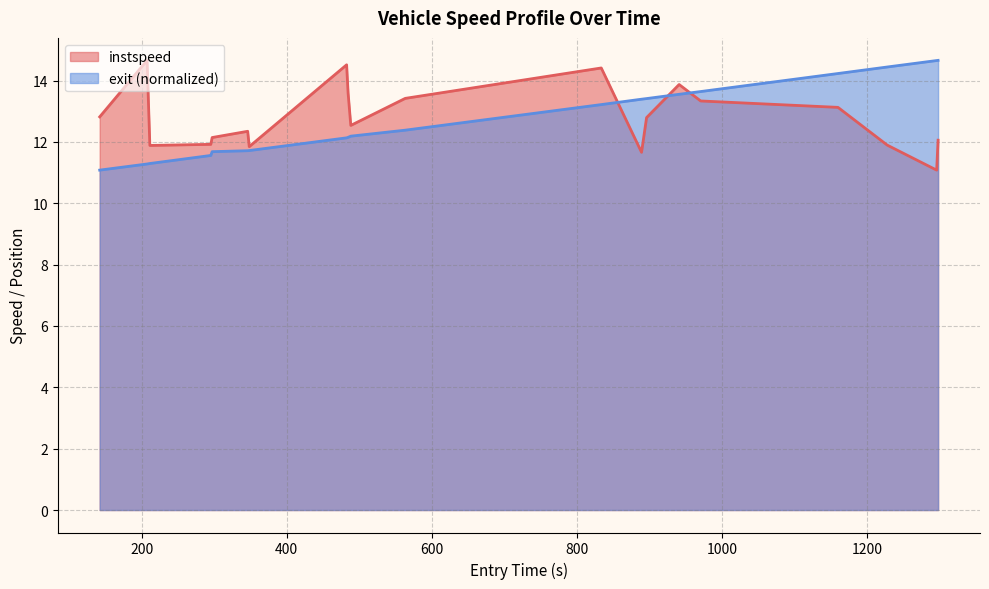

What is the average value of the instspeed series?

12.8